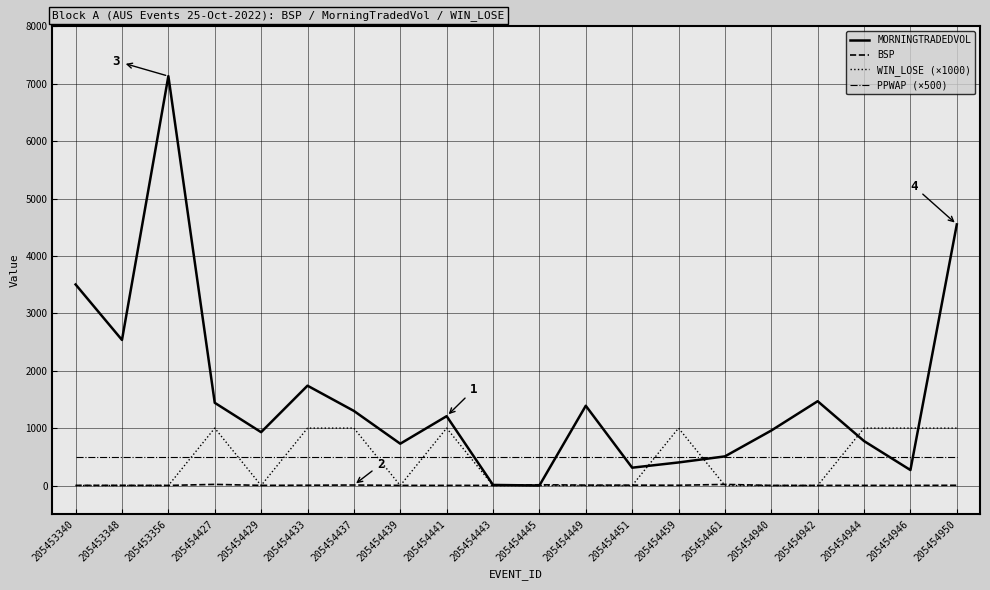

True or false: WIN_LOSE (×1000) has more than 0 interior local peaks.

True